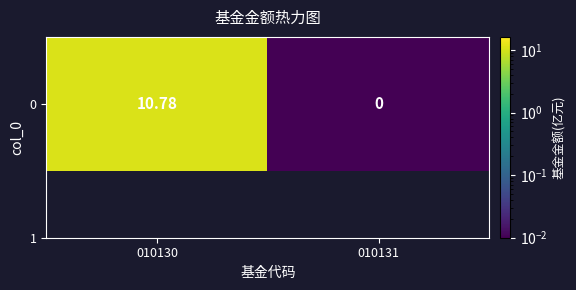

What is the sum of all values?

10.8